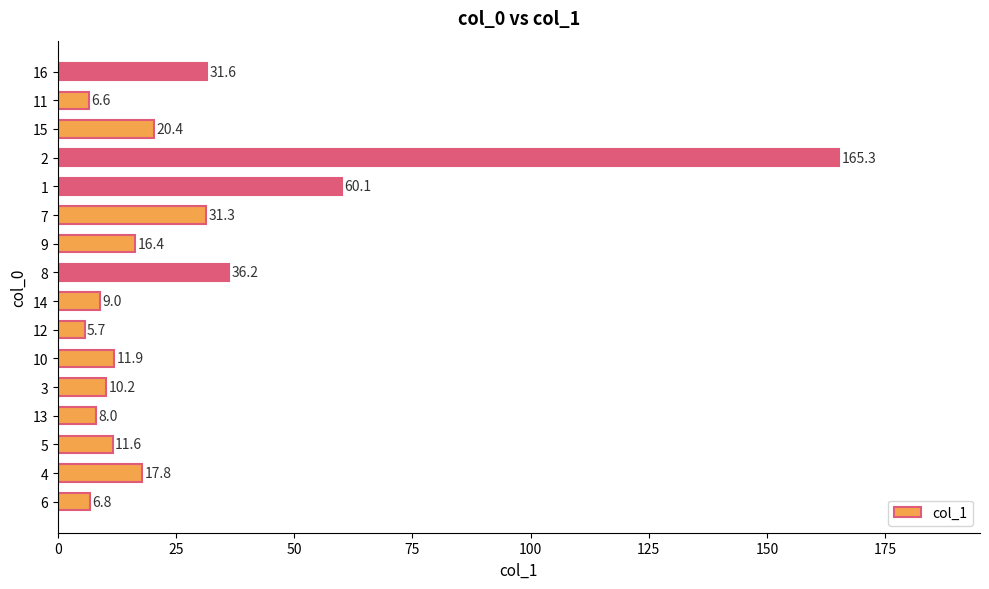

At which label is the value closest to 85?

1